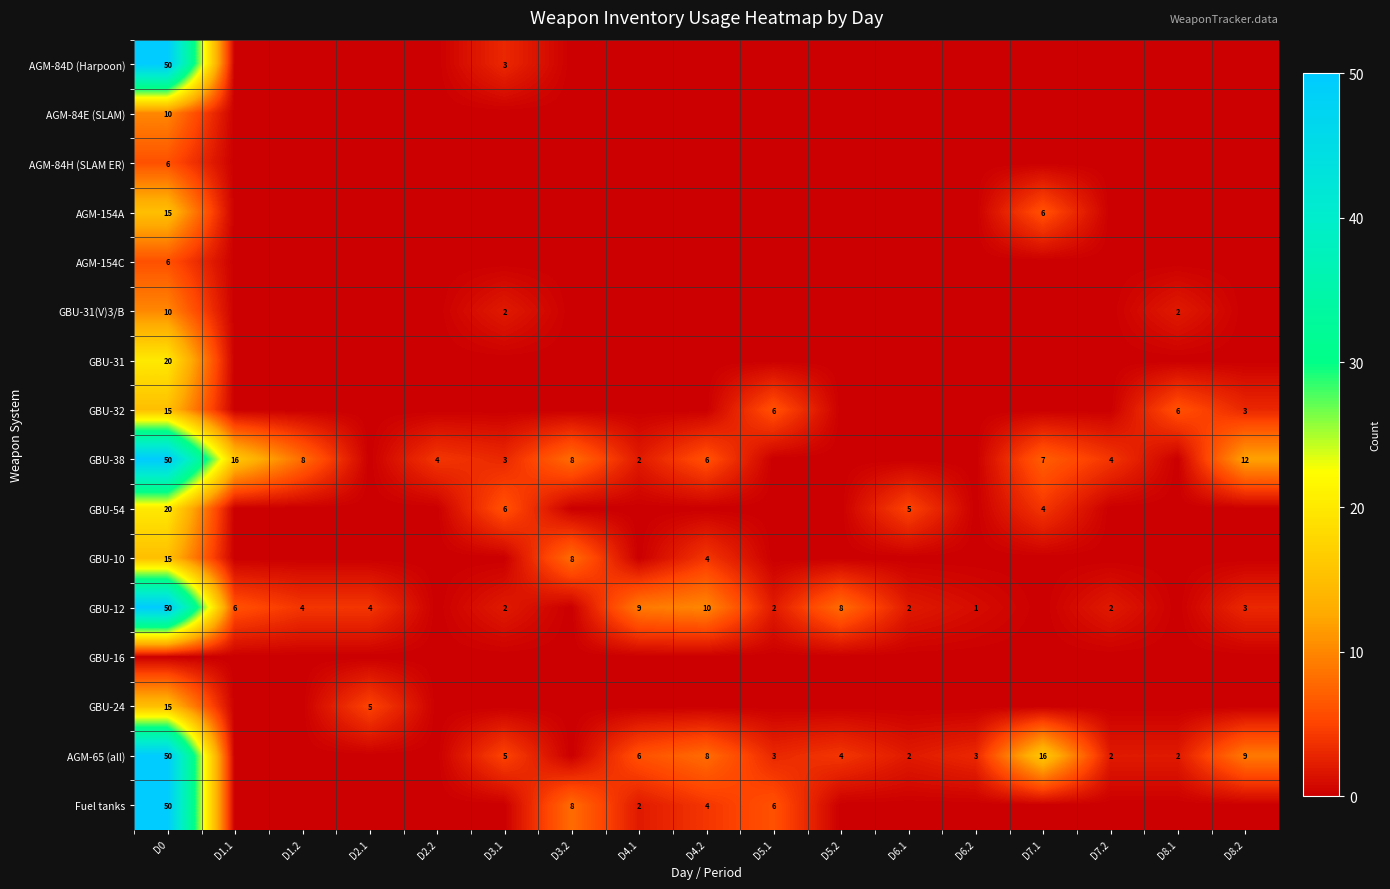

At which category does the chart reach its minimum across all series?

D1.1